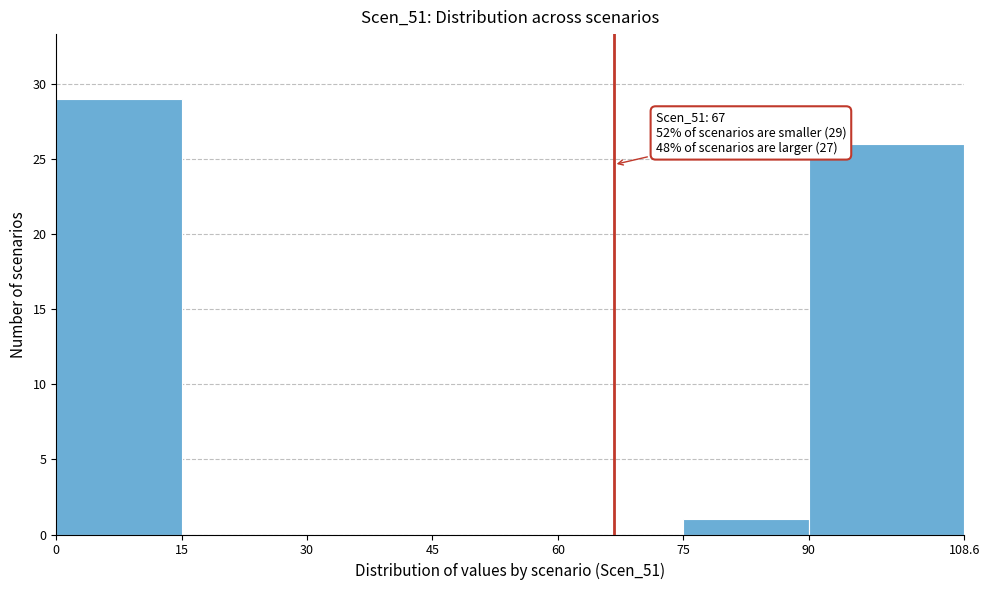

Over which range of the x-axis is the bar tallest?

0 to 15